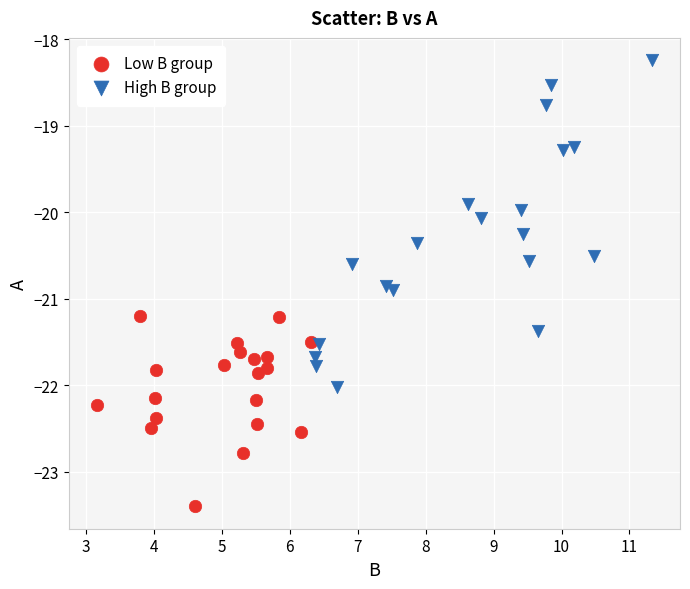

Which series contains the lowest Y value?

Low B group